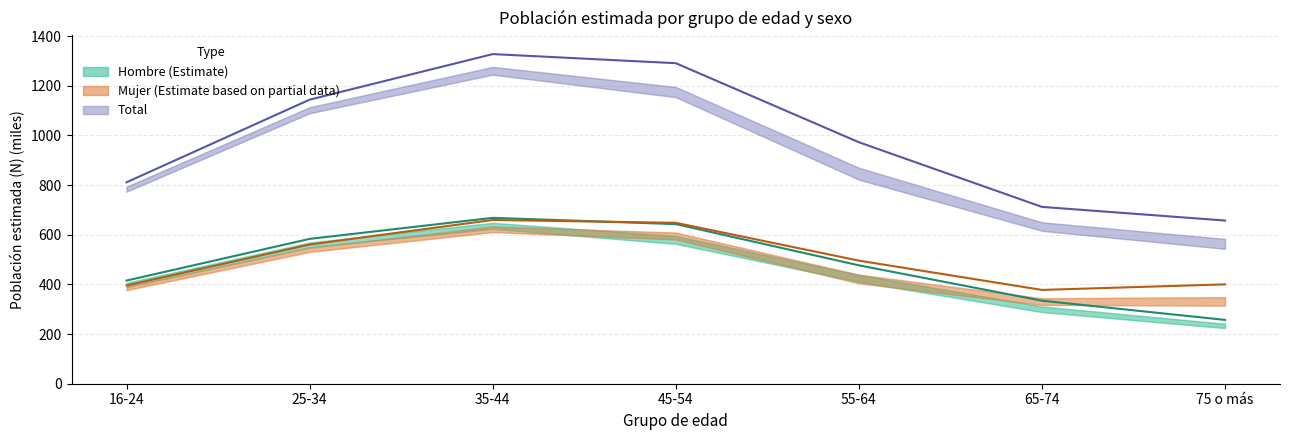

Is it true that Total equals 657.2 at 75 o más?

True